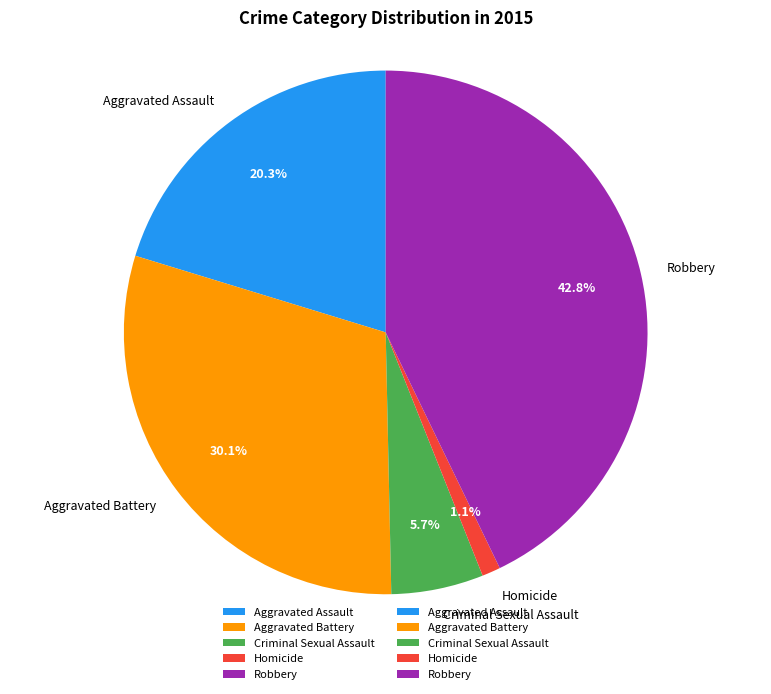

How many slices are in this pie chart?

5